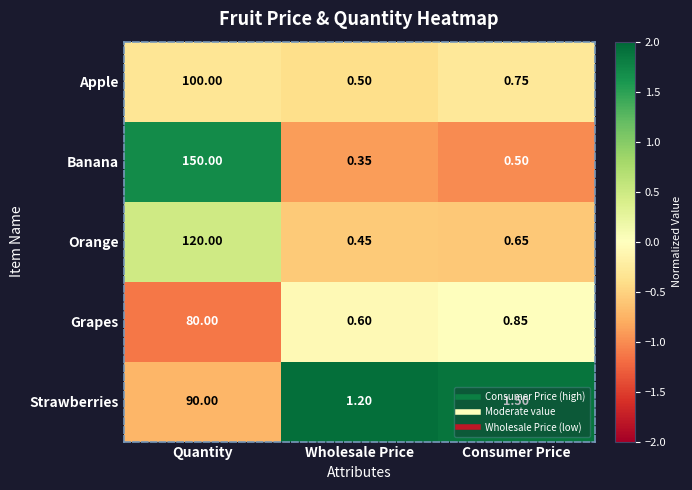

Which series has the largest range (max minus min)?

Banana